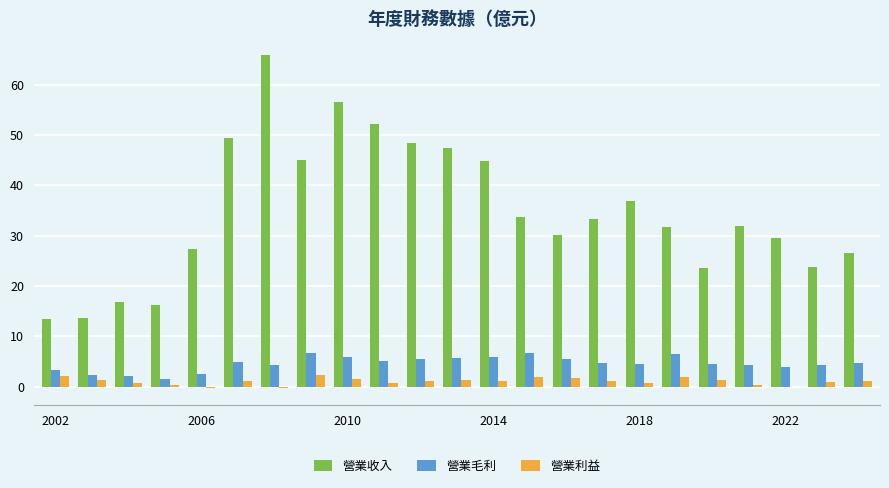

Which series has the largest total across all categories?

營業收入